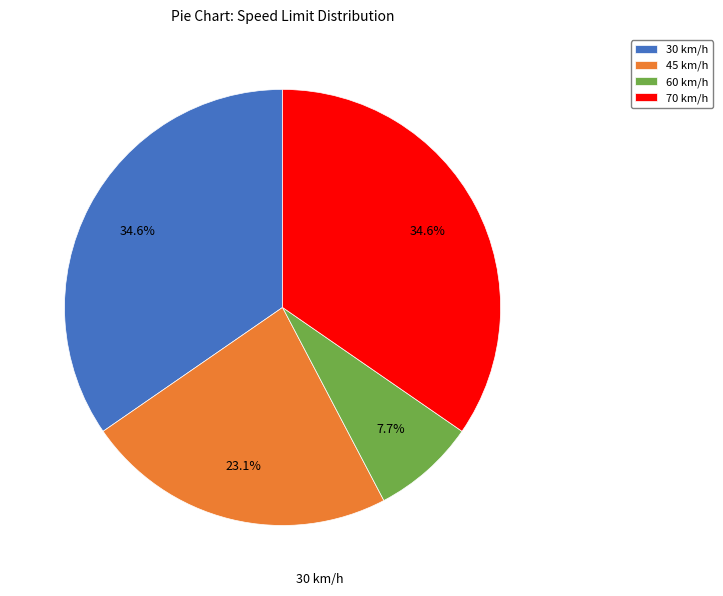

Which slice is the smallest?

60 km/h